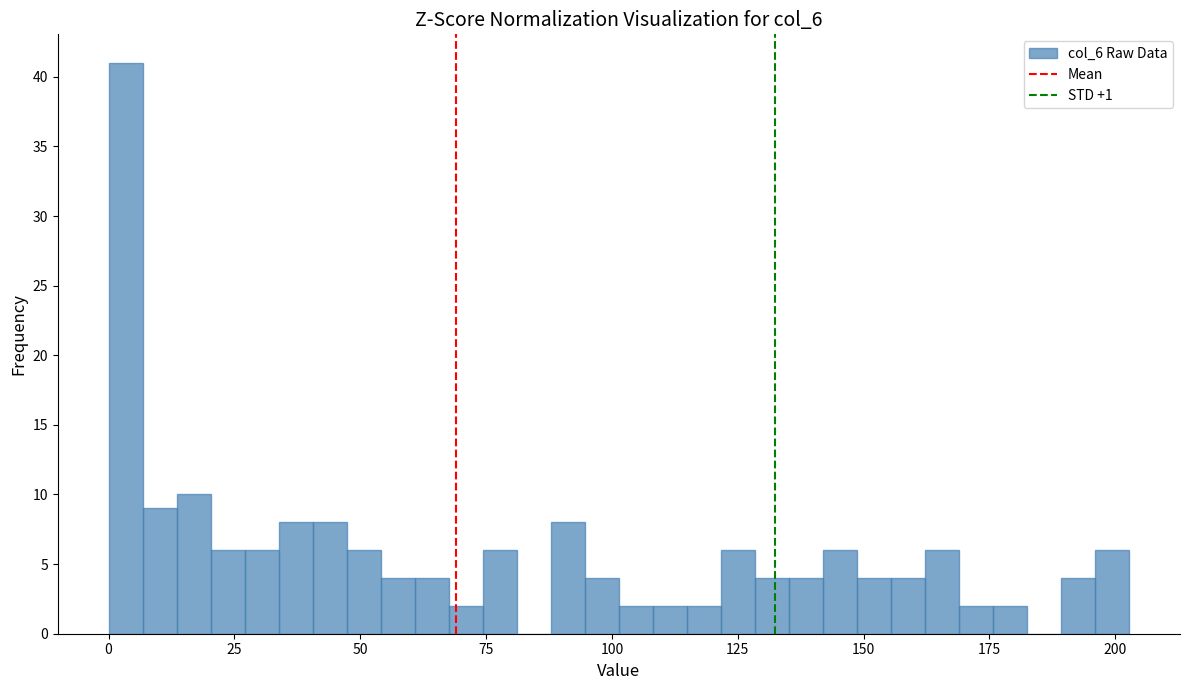

Read against the x-axis, roughly where is the centre of the tallest bar?

5